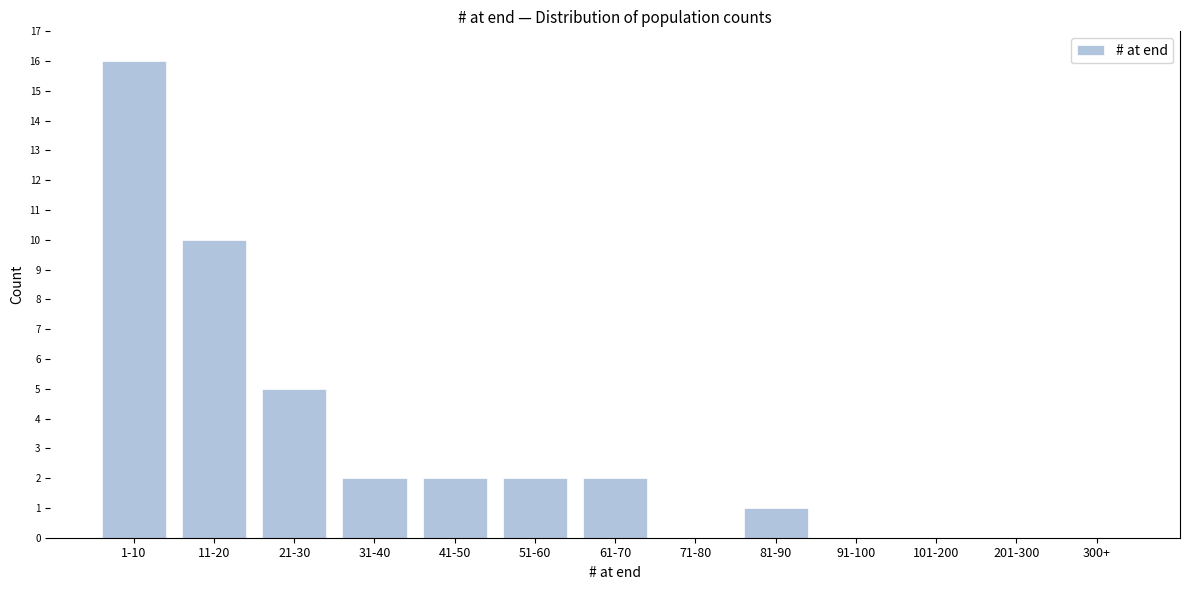

Reading left to right, list all the values displayed in this chart.

1-10=16	11-20=10	21-30=5	31-40=2	41-50=2	51-60=2	61-70=2	71-80=0	81-90=1	91-100=0	101-200=0	201-300=0	300+=0